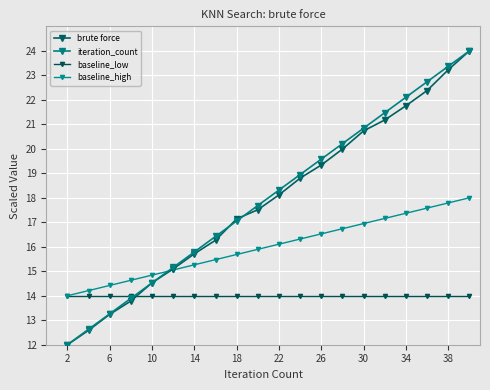

Count the number of data series in this chart.

4